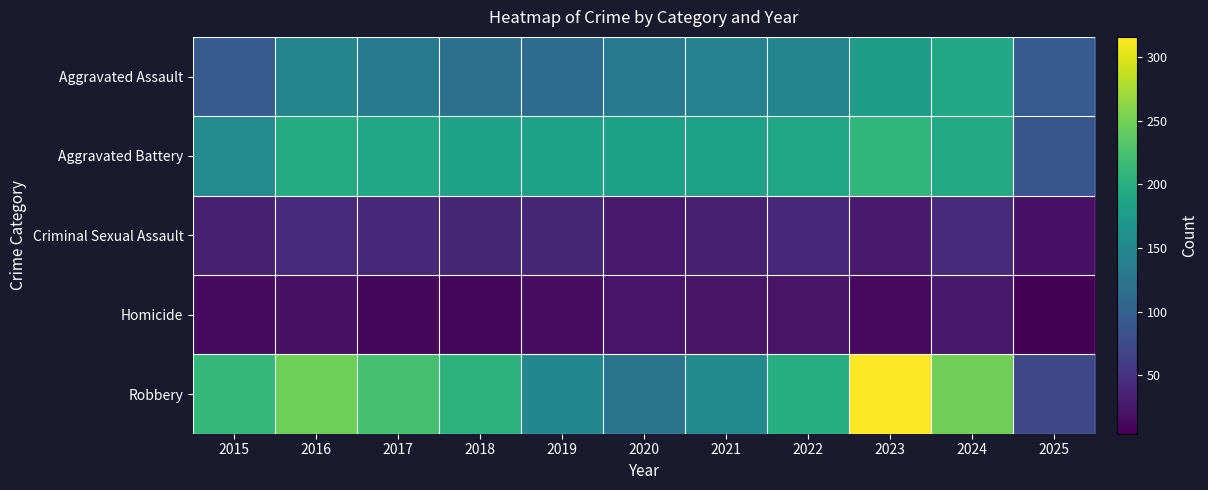

Which series has the widest spread of values?

Robbery